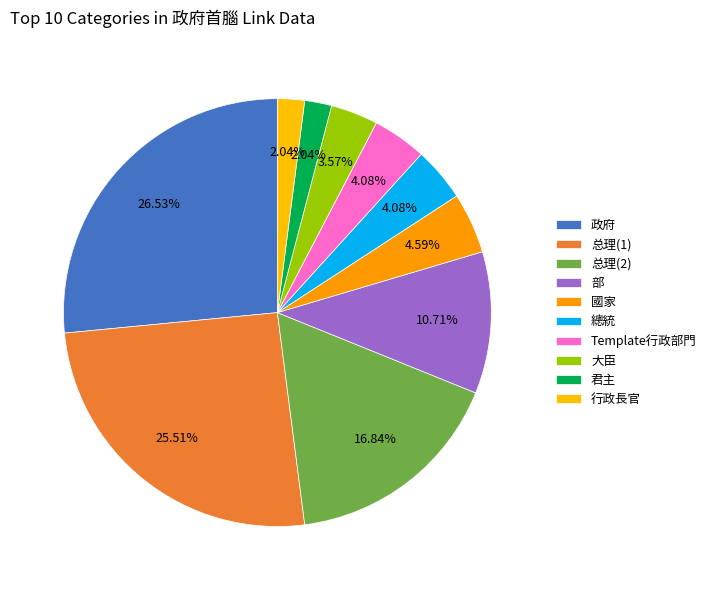

Does any single category account for the majority?

No